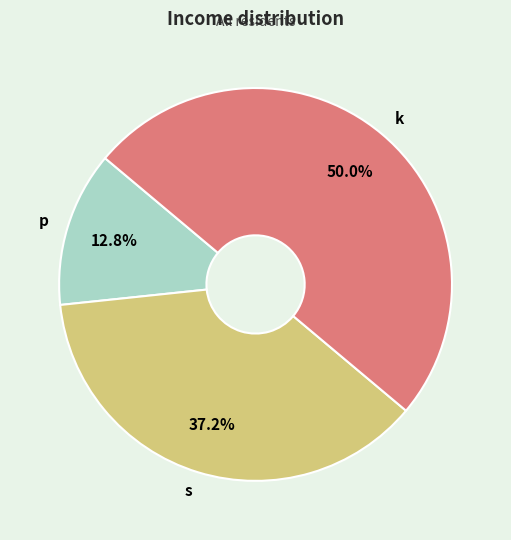

What is the total percentage of p and k?

62.8%